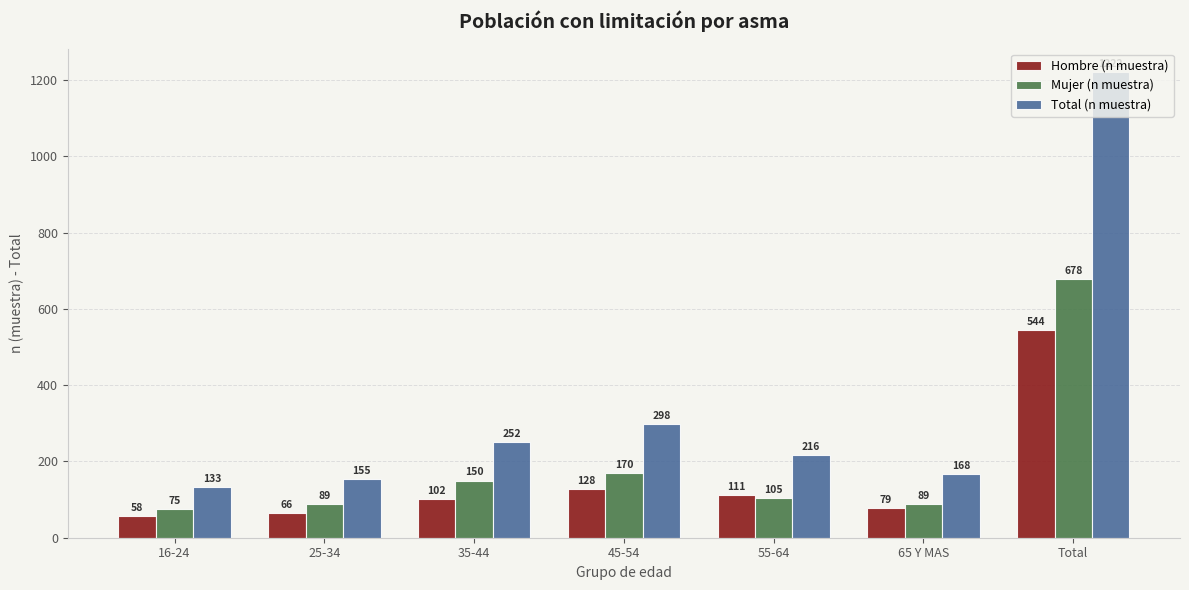

What is the minimum value shown in the chart?

58